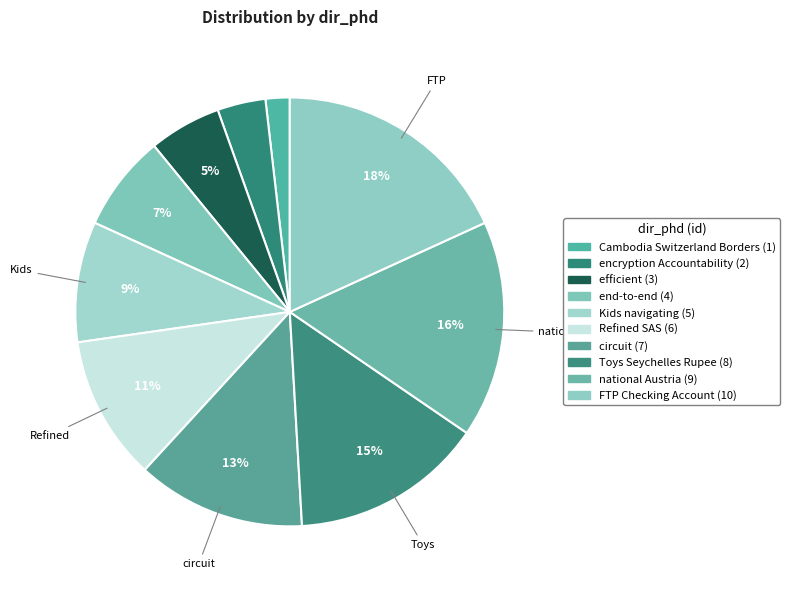

To the nearest percent, what is the difference between the largest and smallest slice percentages?

16%